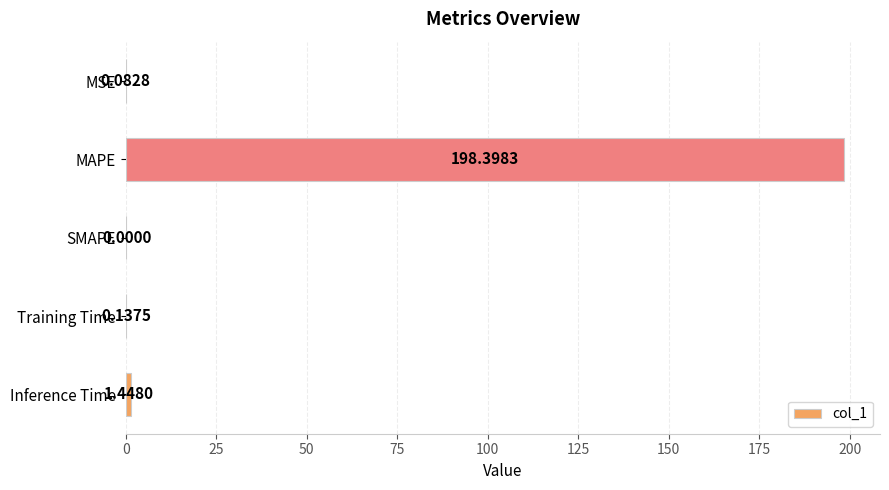

Which has a higher value, SMAPE or Training Time?

Training Time